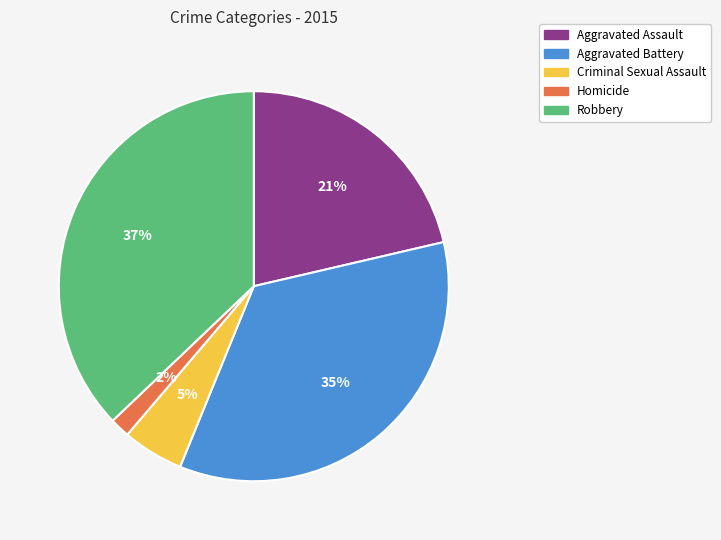

Which slice is the smallest?

Homicide